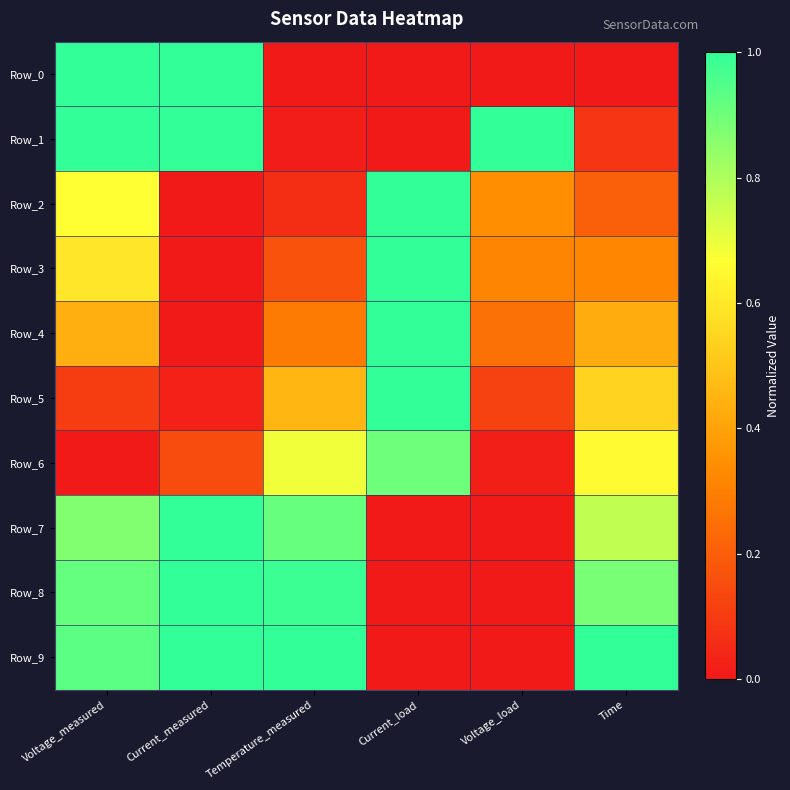

Which has a higher value, Current_load or Voltage_load?

Current_load